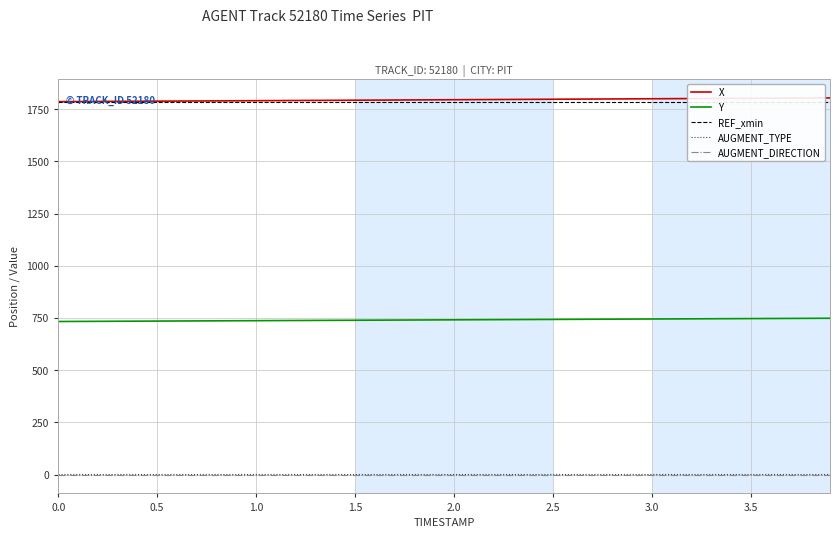

What is the lowest value of the REF_xmin series?

1786.0